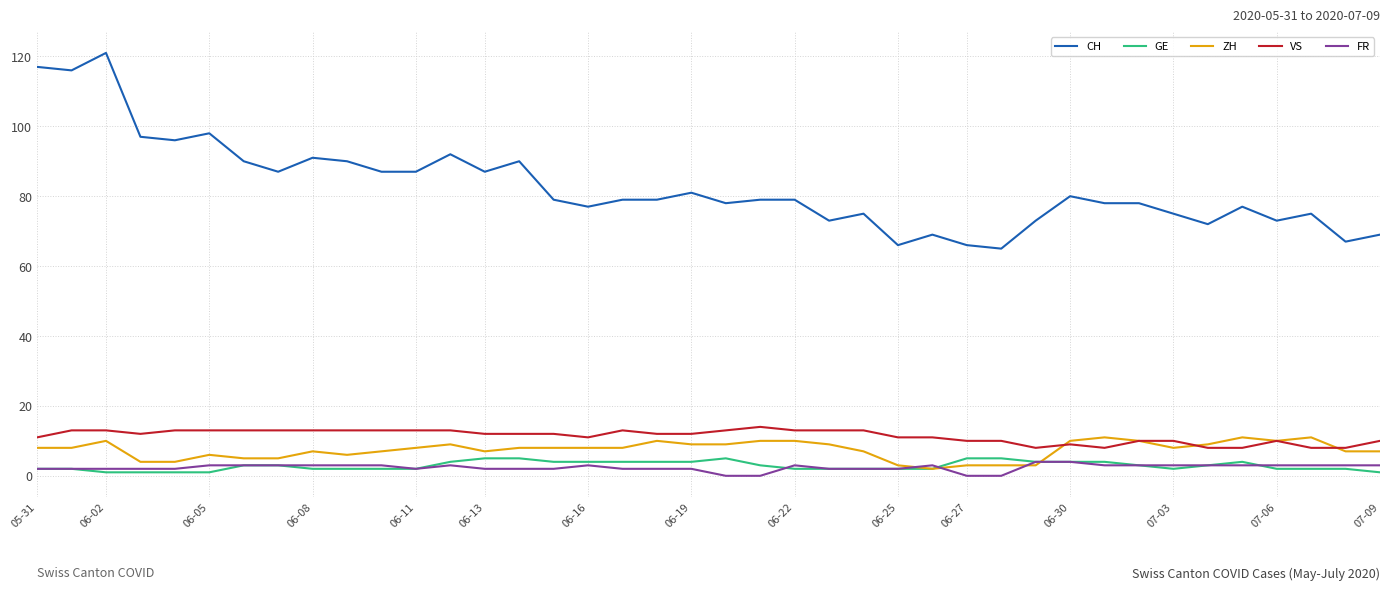

Which series has the largest range (max minus min)?

CH